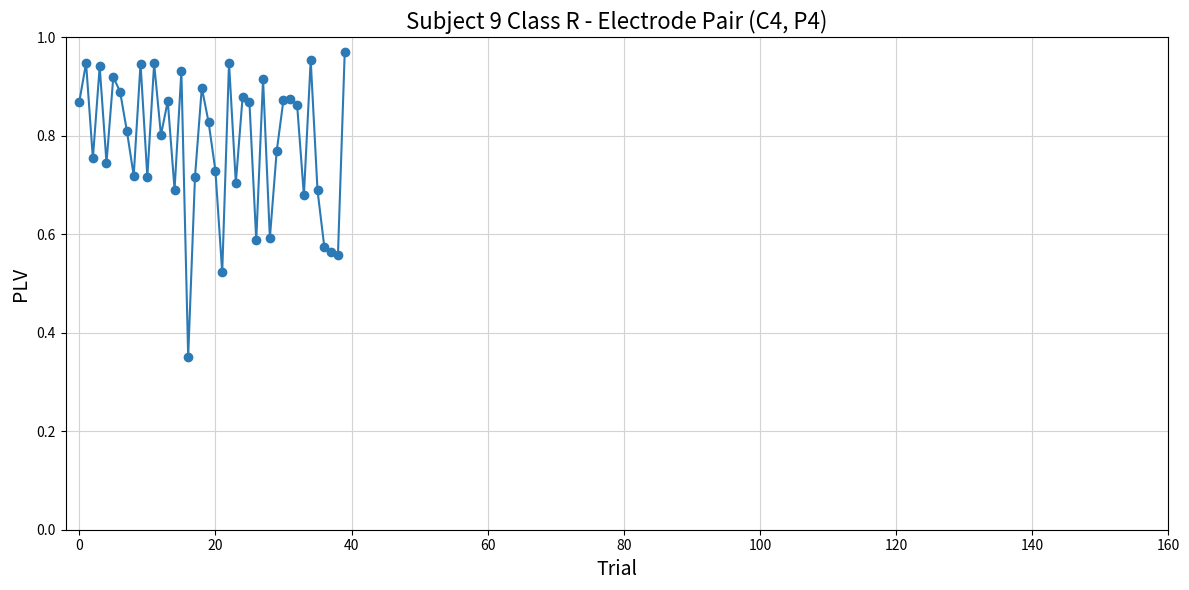

What is the sum of all values?

31.4